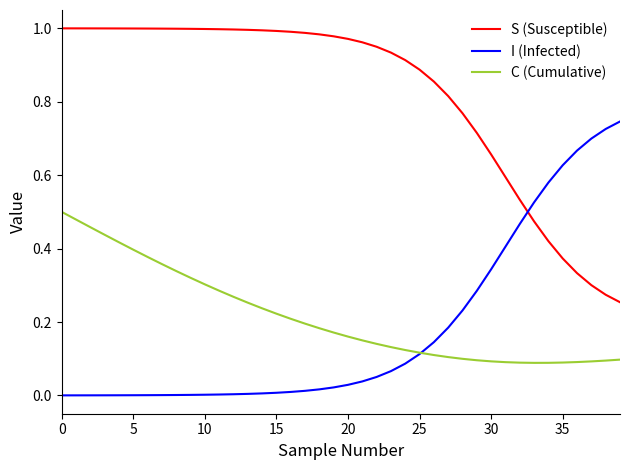

True or false: C (Cumulative) and S (Susceptible) cross at least once.

False